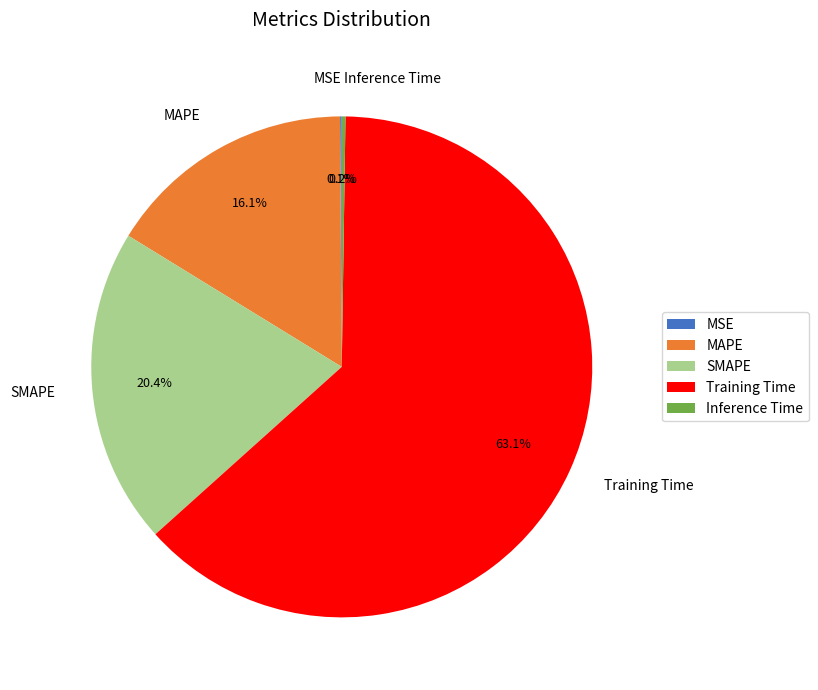

Which slice represents more than half of the pie?

Training Time